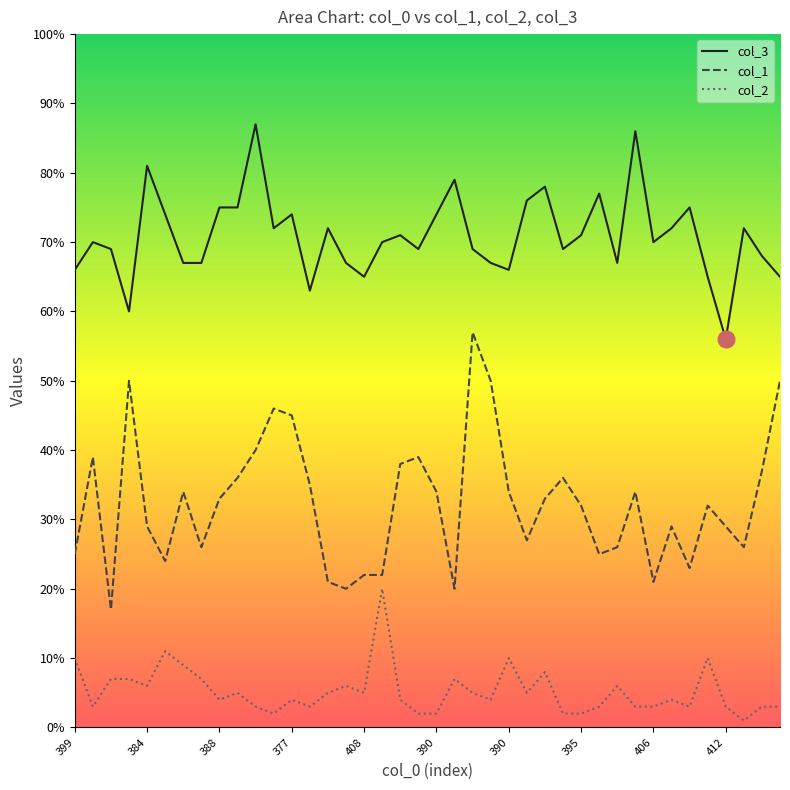

What is the label of the 15th point from the right?

392